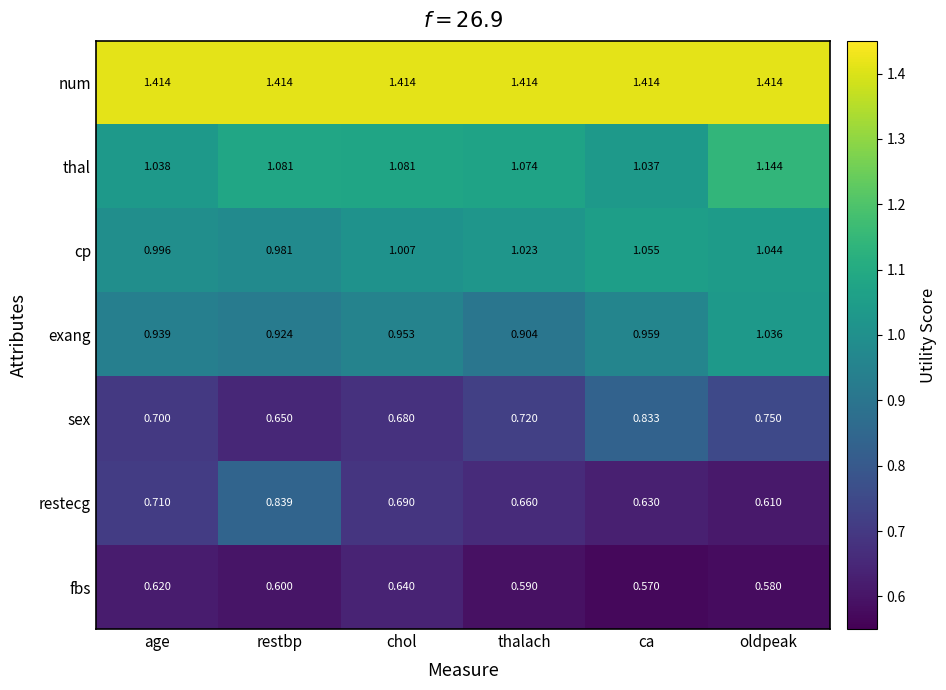

Where is restecg nearest to the value 0?

oldpeak